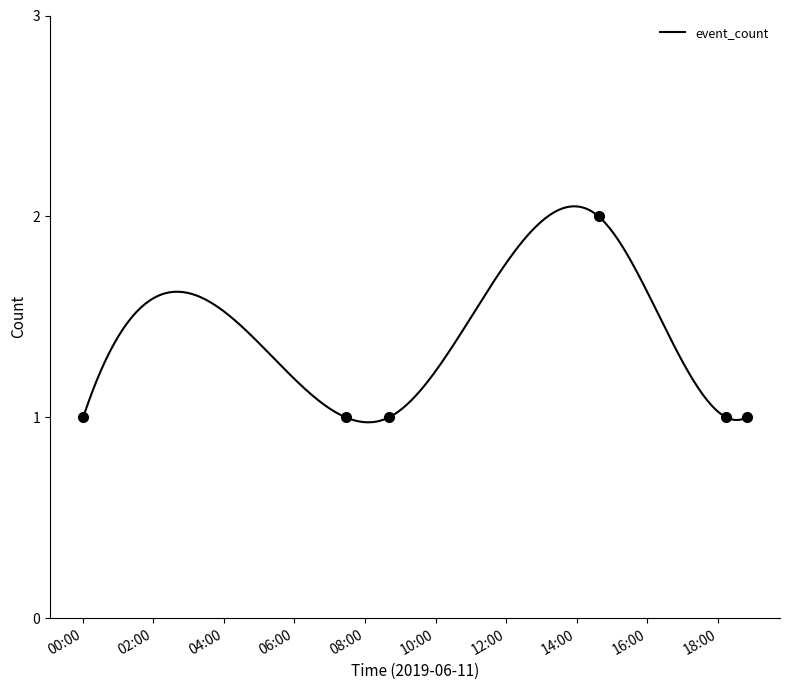

What is the difference between the maximum and minimum values?

1